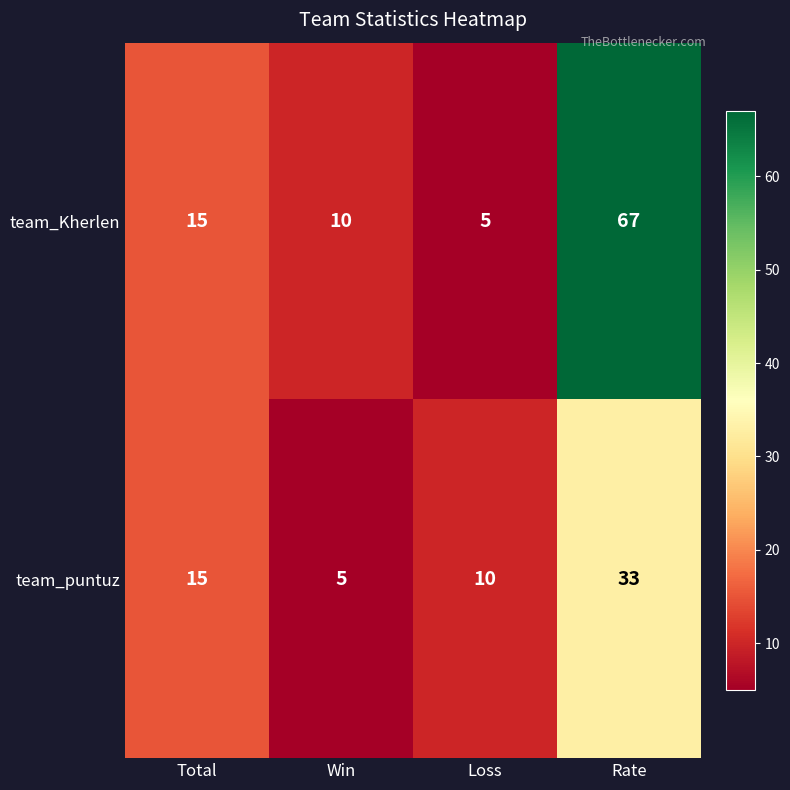

At which label does team_Kherlen reach its minimum?

Loss